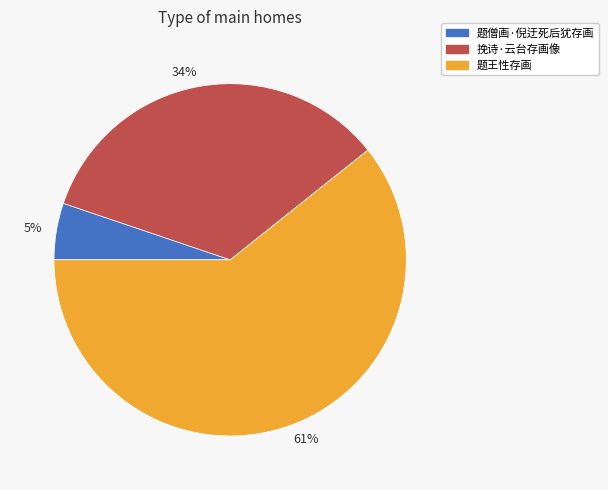

The 挽诗·云台存画像 slice represents 34% of the pie. True or false?

True